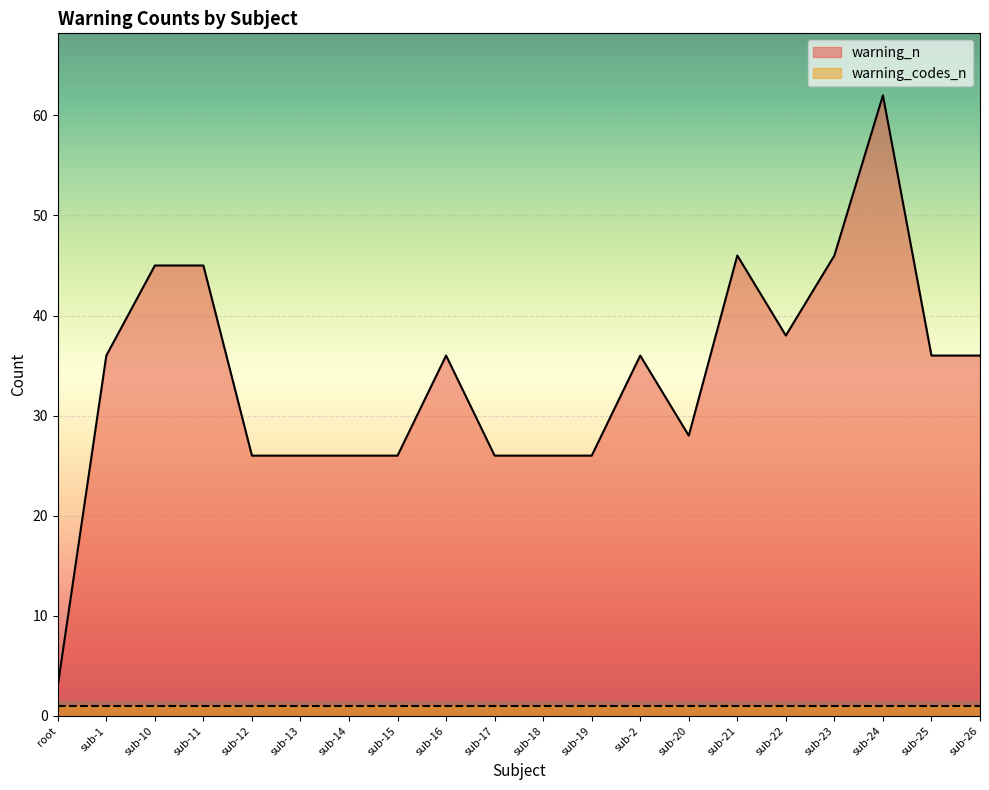

Where does the data first go above 36?

sub-10